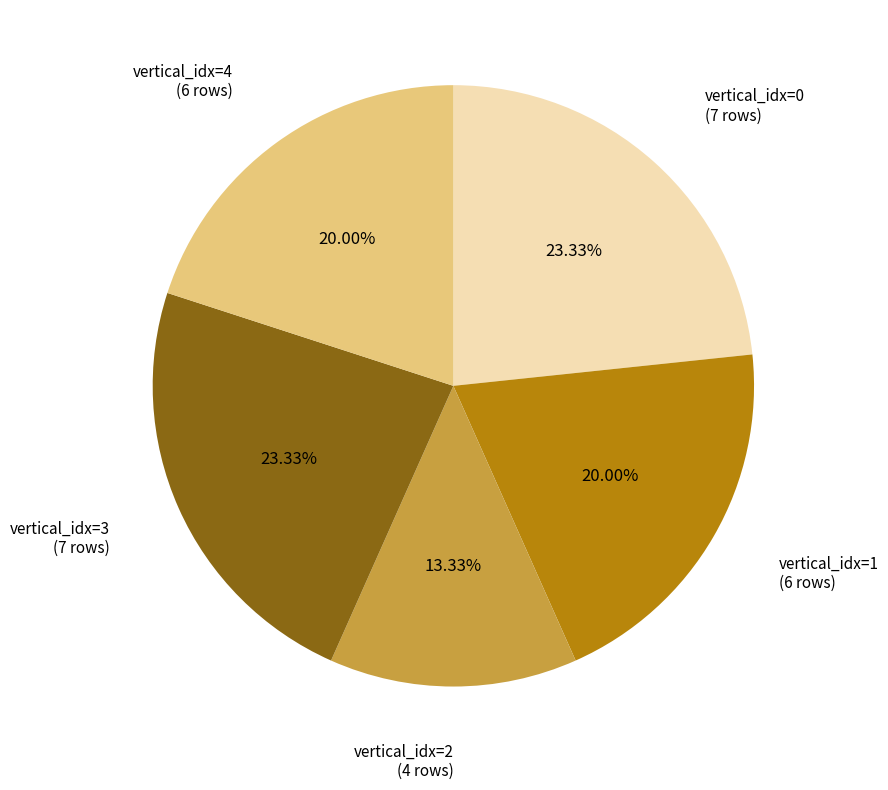

Which category has the smallest portion of the pie?

vertical_idx=2